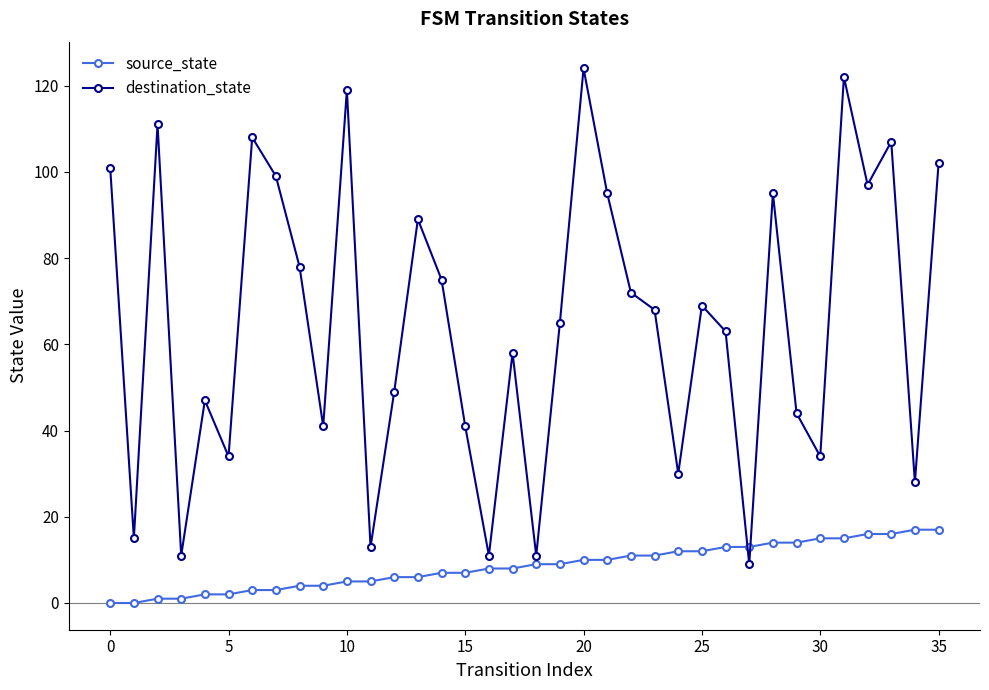

Which series has the largest total across all categories?

destination_state